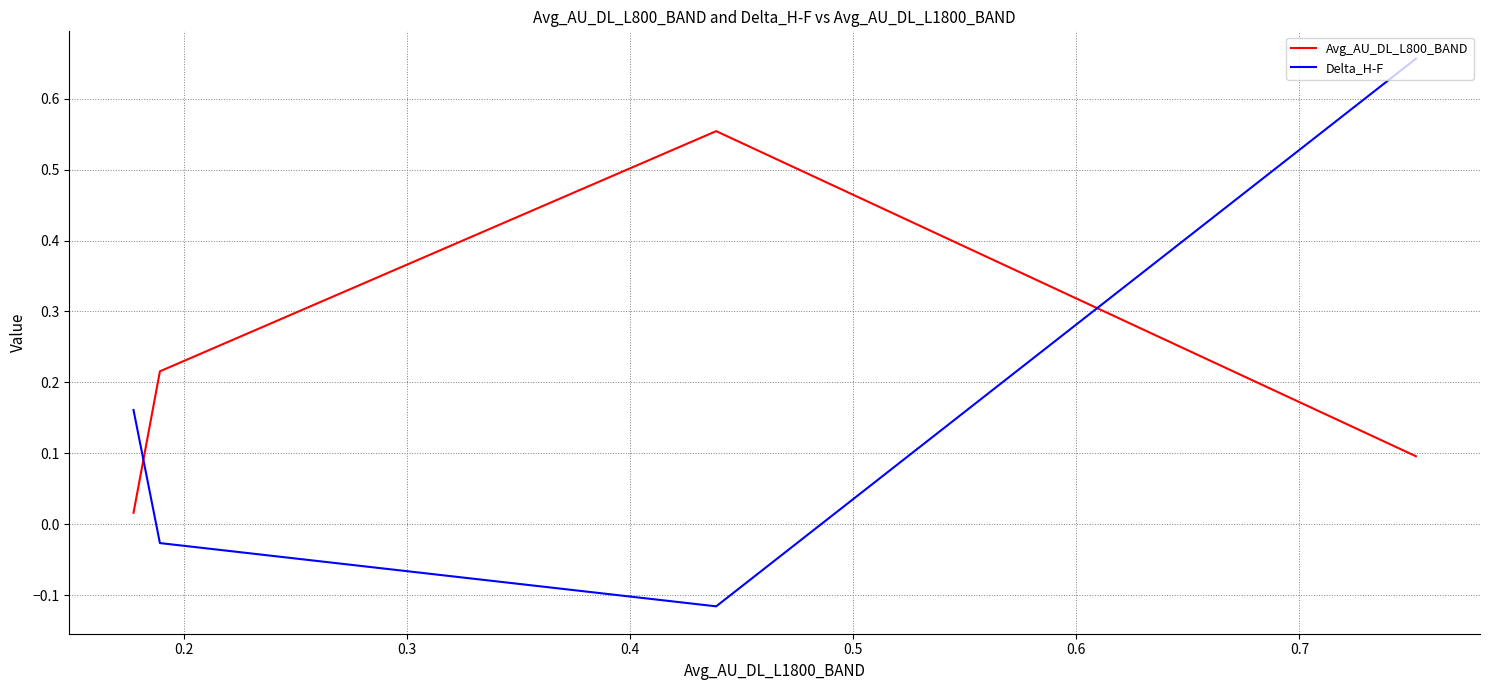

How many values in Delta_H-F are above zero?

2